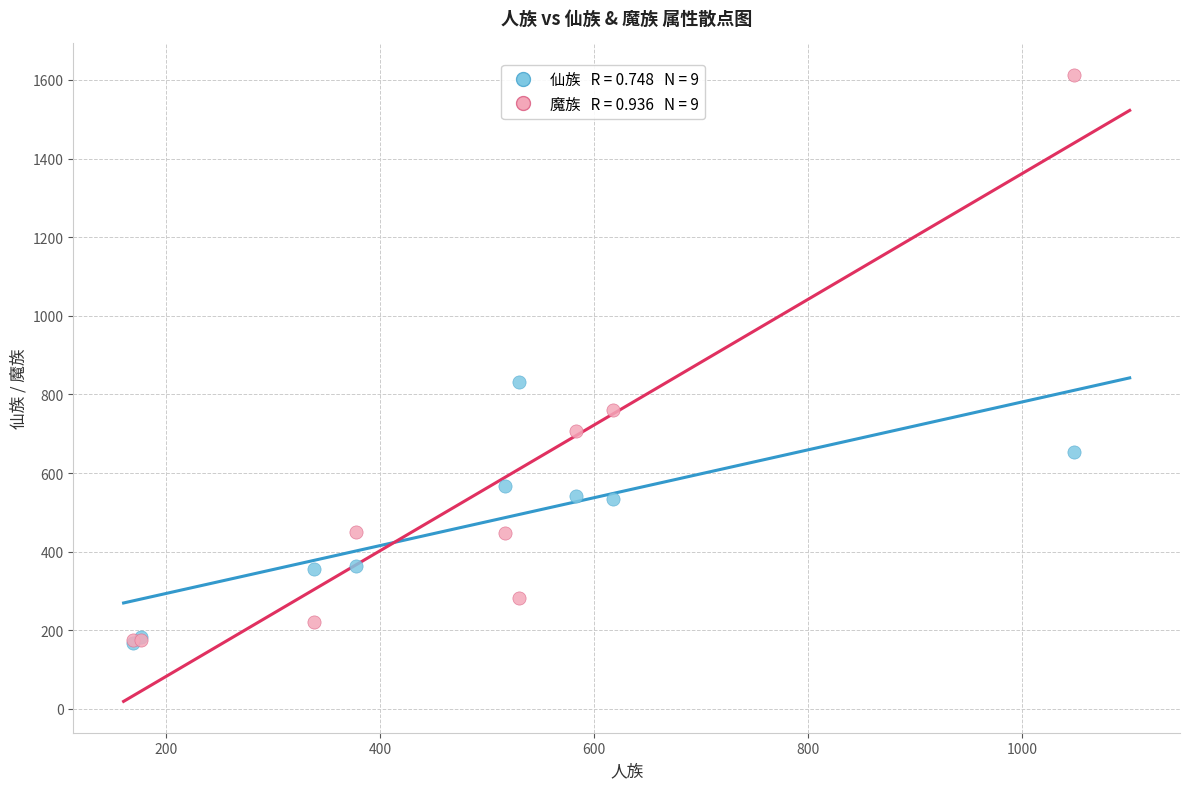

Across all series, what Y value is closest to 890?

832.5